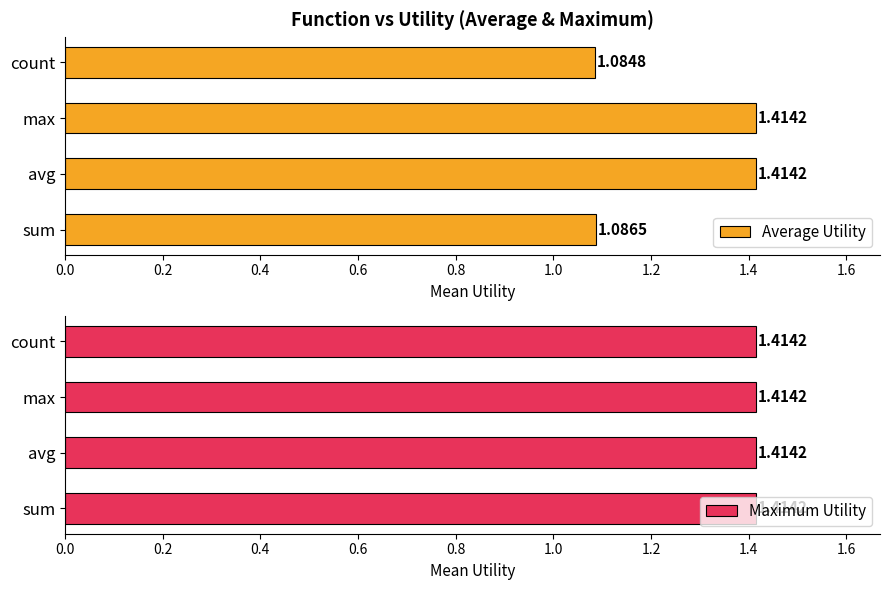

What is the sum of all Average Utility values?

5.0